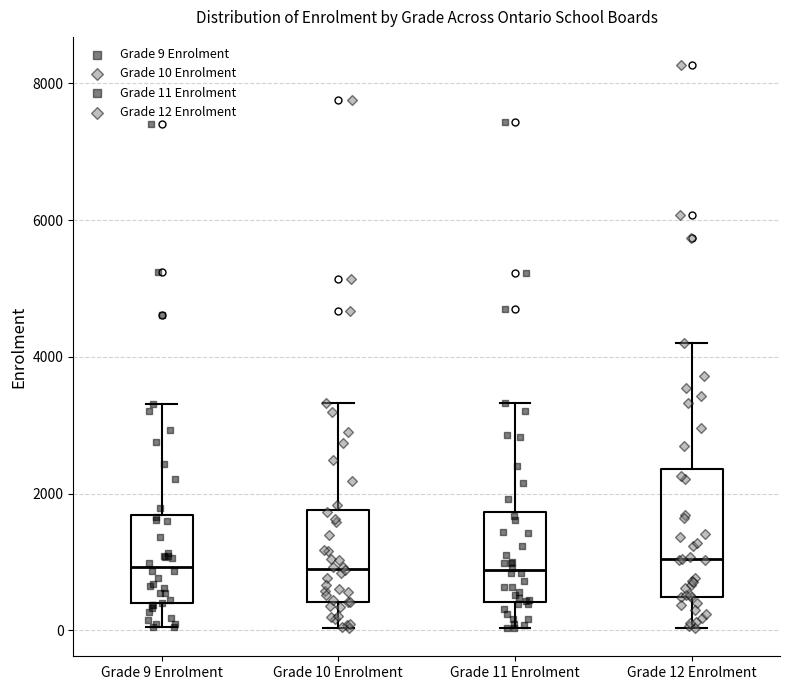

Where does the median line of the box for Grade 10 Enrolment sit on the y-axis? The values are not printed on the chart, so give them approximately, as read against the axis.

1000